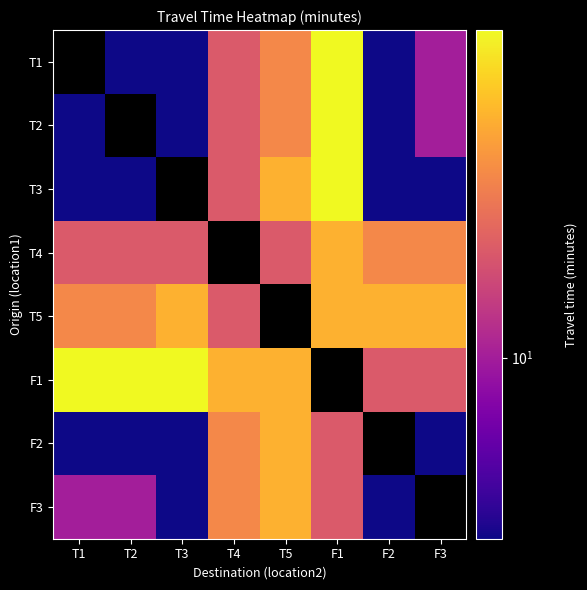

Count the T1 values in the range 5 to 20.

6